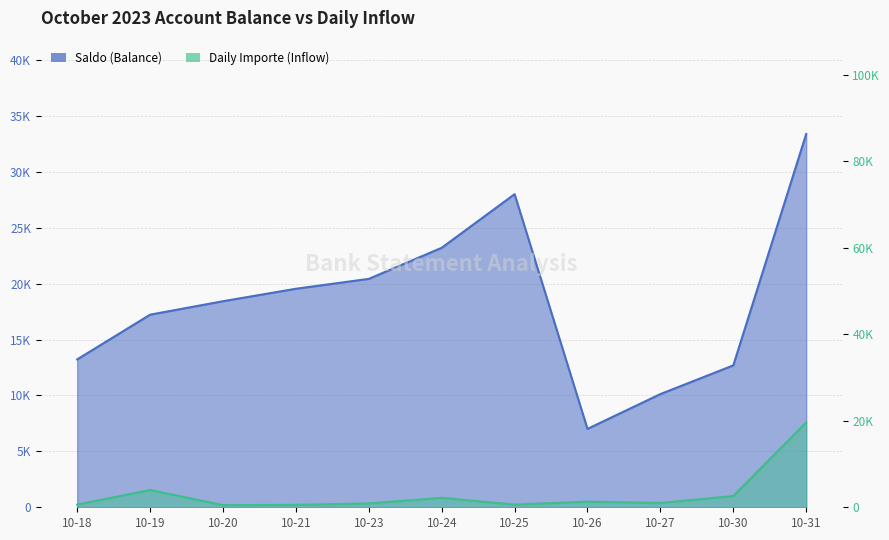

True or false: Daily Importe (Inflow) and Saldo (Balance) cross at least once.

False